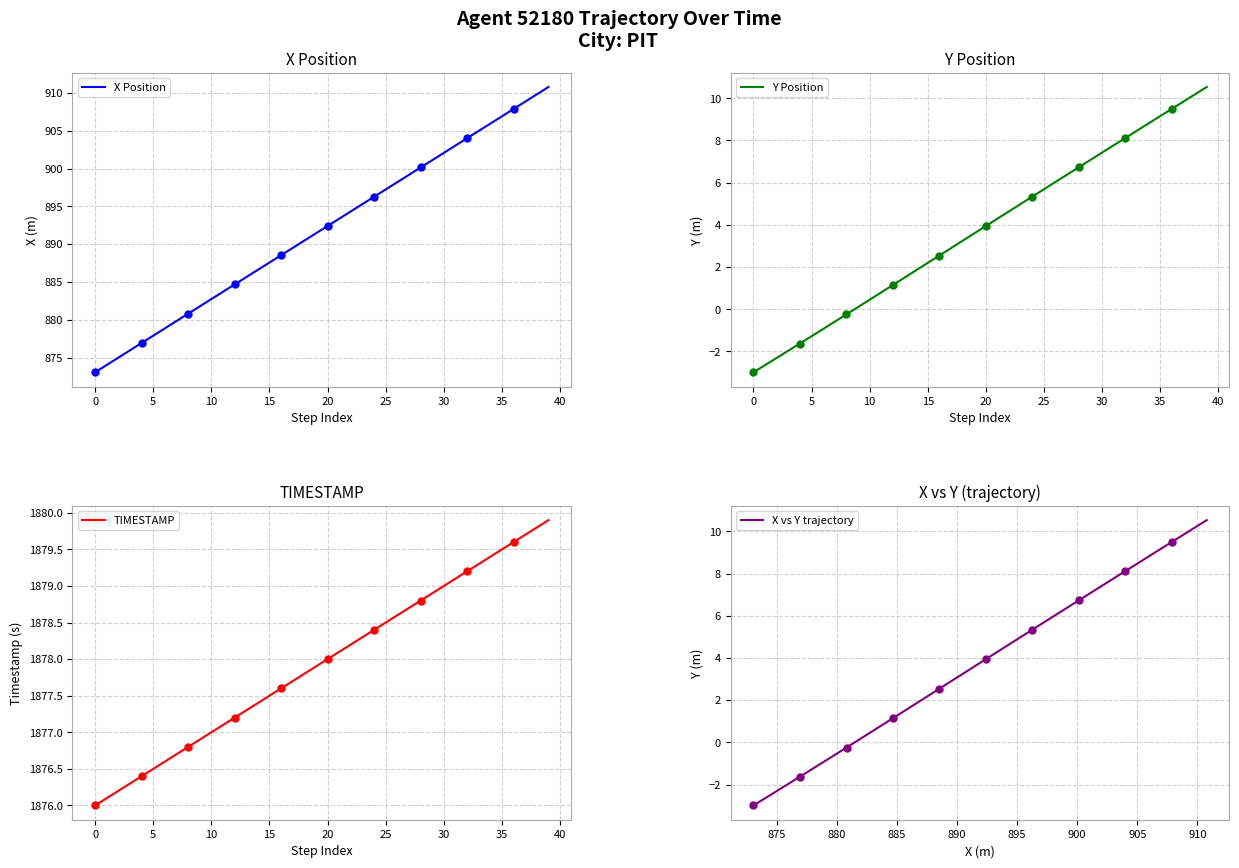

The value of X Position at 17 is 1367.0. True or false?

False